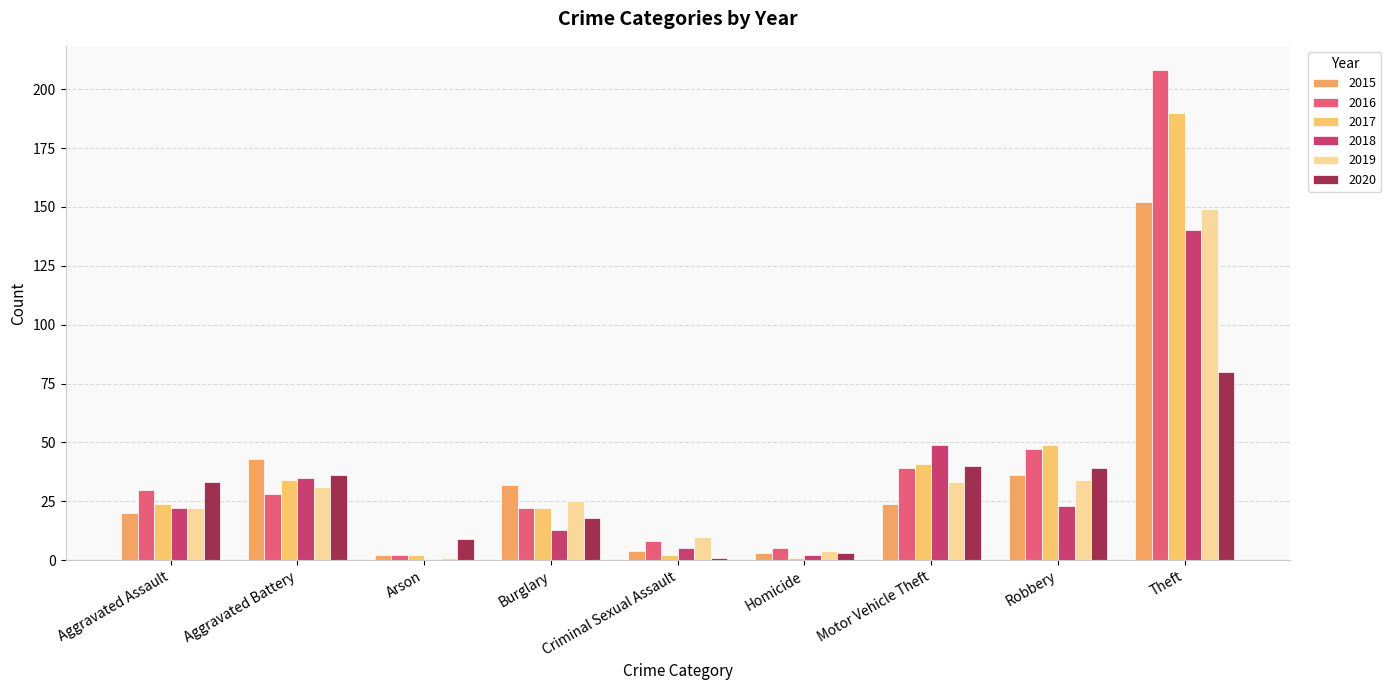

Reading right to left, what are all the values shown in this chart?

2015: 152	36	24	3	4	32	2	43	20
2016: 208	47	39	5	8	22	2	28	30
2017: 190	49	41	1	2	22	2	34	24
2018: 140	23	49	2	5	13	0	35	22
2019: 149	34	33	4	10	25	1	31	22
2020: 80	39	40	3	1	18	9	36	33